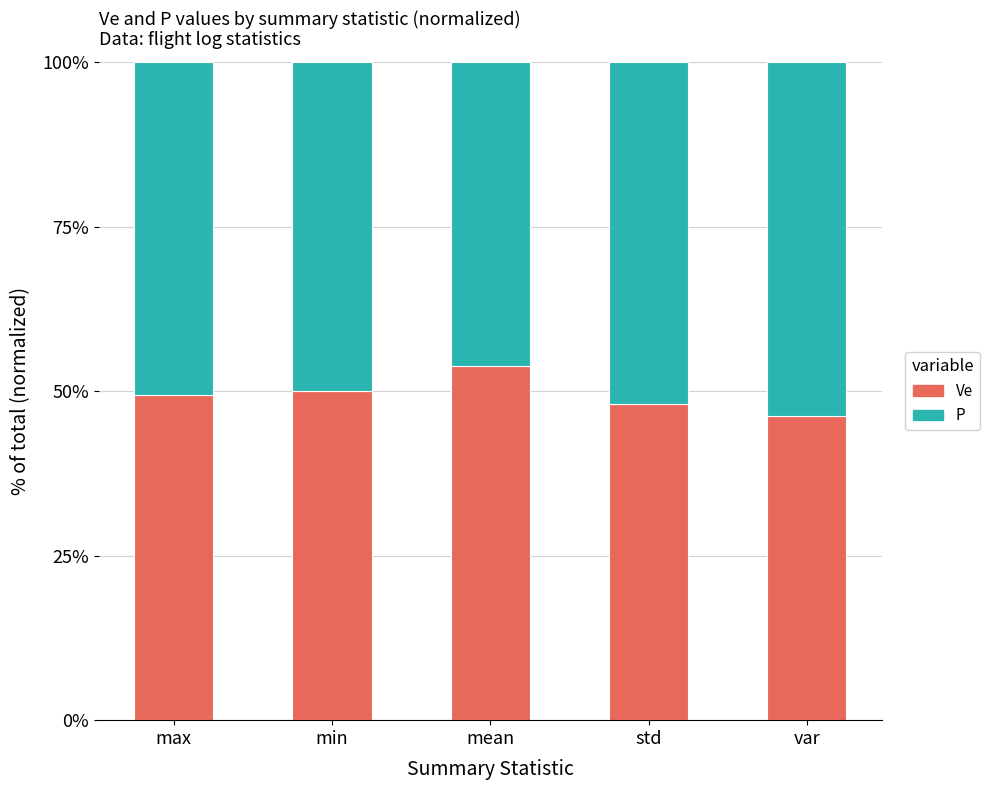

What is the difference between the second highest and second lowest values in the Ve series?

1.9